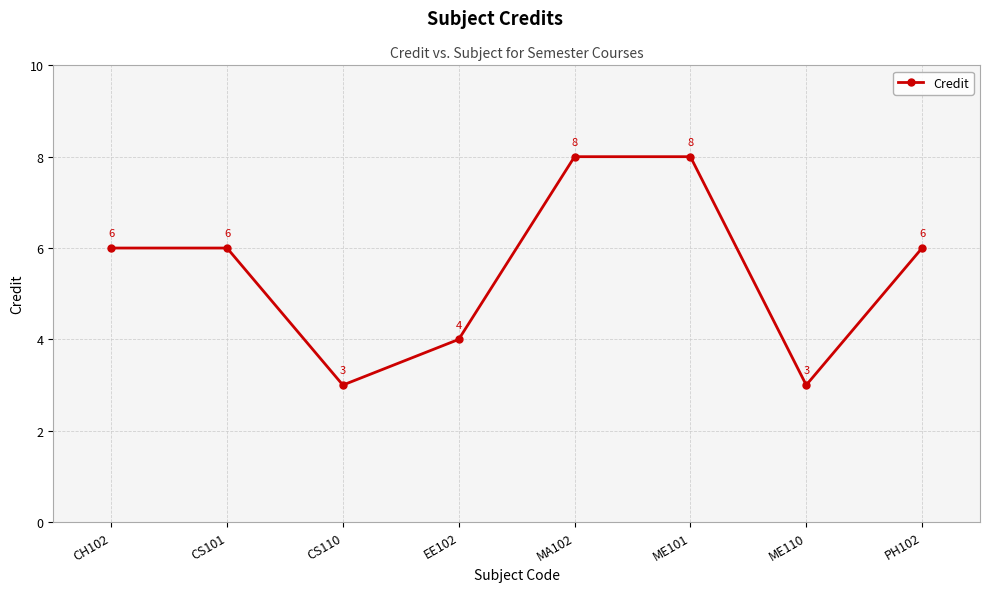

What is the sum of all values?

44